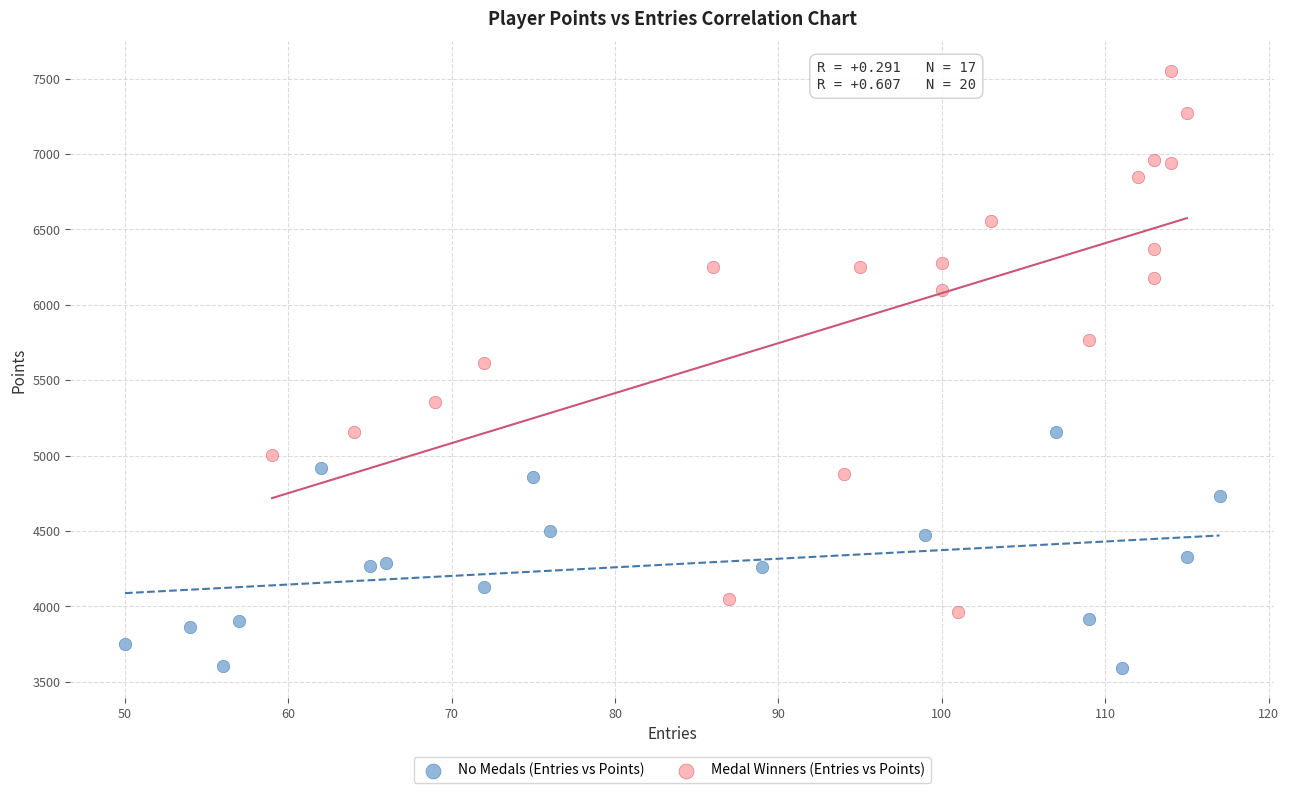

Which series has the largest Y range (max minus min)?

Medal Winners (Entries vs Points)